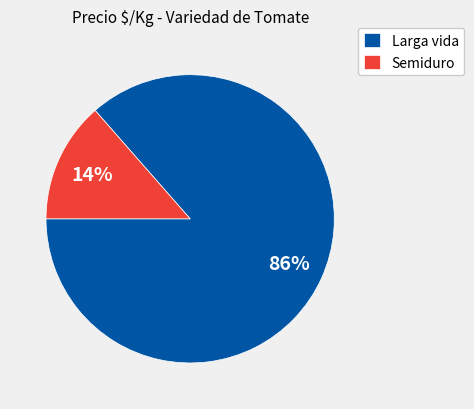

Which category has the smallest portion of the pie?

Semiduro